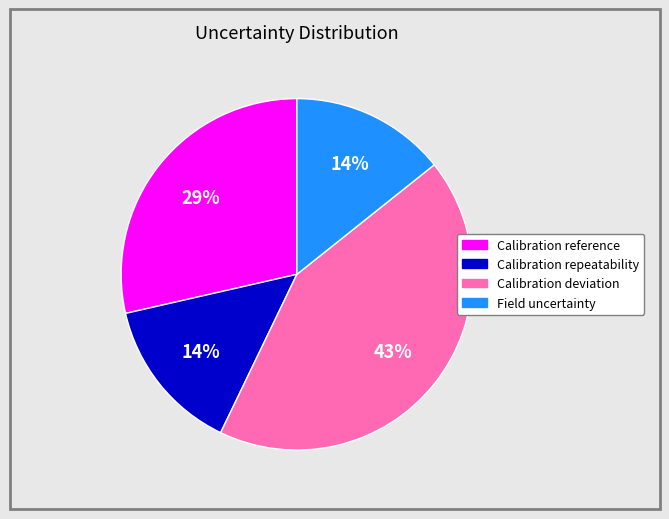

Which category has the biggest portion of the pie?

Calibration deviation